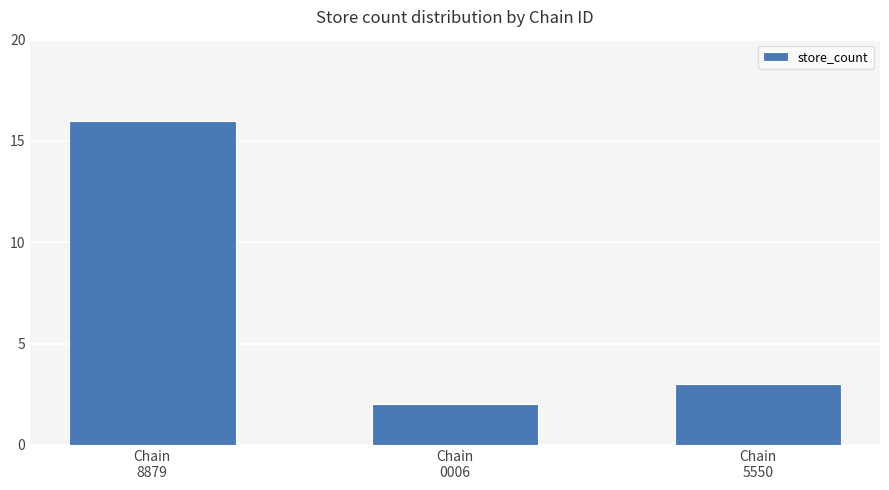

What is the change in value from Chain
0006 to Chain
5550?

+1